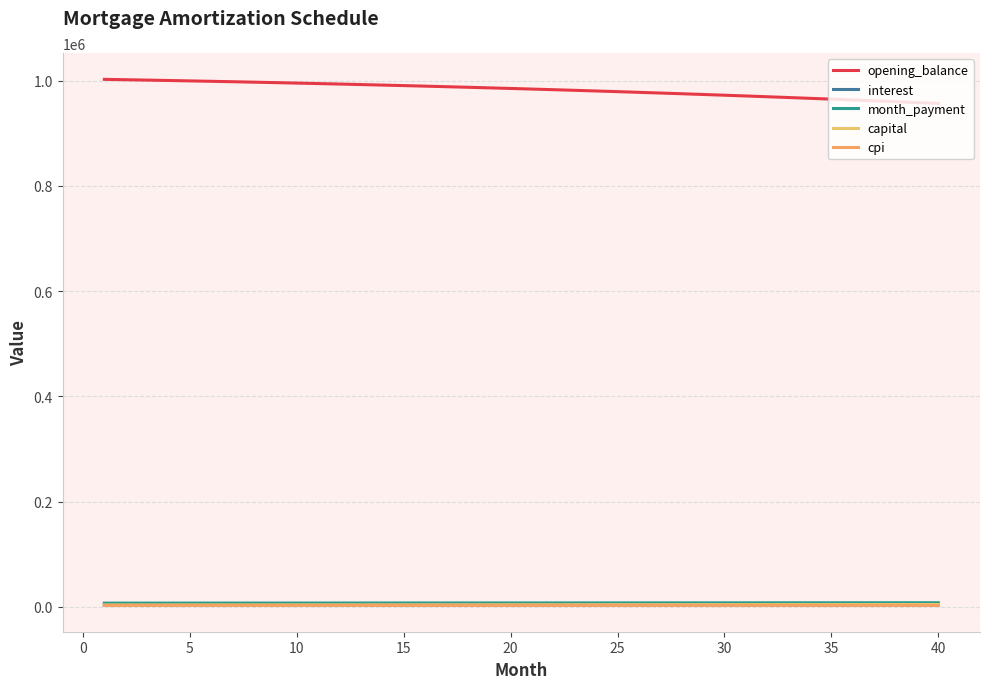

Reading right to left, transcribe all the data shown in this chart.

opening_balance: 956809.5	958516.9	960193.6	961839.6	963455.3	965040.9	966596.7	968122.8	969619.6	971087.2	972525.9	973936.0	975317.6	976671.0	977996.4	979294.0	980564.1	981806.9	983022.5	984211.3	985373.4	986509.1	987618.6	988702.0	989759.6	990791.6	991798.3	992779.7	993736.2	994667.9	995575.1	996457.8	997316.4	998151.1	998962.0	999749.3	1000513.2	1001253.9	1001971.7	1002666.7
interest: 3388.7	3394.8	3400.7	3406.5	3412.2	3417.8	3423.4	3428.8	3434.1	3439.3	3444.4	3449.4	3454.2	3459.0	3463.7	3468.3	3472.8	3477.2	3481.5	3485.8	3489.9	3493.9	3497.8	3501.7	3505.4	3509.1	3512.6	3516.1	3519.5	3522.8	3526.0	3529.1	3532.2	3535.1	3538.0	3540.8	3543.5	3546.1	3548.7	3551.1
month_payment: 7667.3	7646.9	7626.5	7606.2	7586.0	7565.9	7545.7	7525.7	7505.6	7485.7	7465.8	7445.9	7426.1	7406.4	7386.7	7367.0	7347.4	7327.9	7308.4	7289.0	7269.6	7250.2	7231.0	7211.7	7192.5	7173.4	7154.3	7135.3	7116.3	7097.4	7078.5	7059.7	7040.9	7022.2	7003.5	6984.9	6966.3	6947.8	6929.3	6910.9
capital: 4278.6	4252.1	4225.9	4199.7	4173.8	4148.0	4122.4	4096.9	4071.6	4046.4	4021.4	3996.6	3971.9	3947.3	3922.9	3898.7	3874.6	3850.7	3826.9	3803.2	3779.7	3756.3	3733.1	3710.1	3687.1	3664.4	3641.7	3619.2	3596.8	3574.6	3552.5	3530.6	3508.8	3487.1	3465.5	3444.1	3422.8	3401.7	3380.7	3359.8
cpi: 2540.1	2544.7	2549.2	2553.7	2558.1	2562.4	2566.6	2570.7	2574.8	2578.8	2582.7	2586.5	2590.3	2593.9	2597.5	2601.1	2604.5	2607.9	2611.2	2614.4	2617.6	2620.7	2623.7	2626.7	2629.5	2632.3	2635.1	2637.8	2640.4	2642.9	2645.4	2647.8	2650.2	2652.4	2654.7	2656.8	2658.9	2660.9	2662.9	2664.8